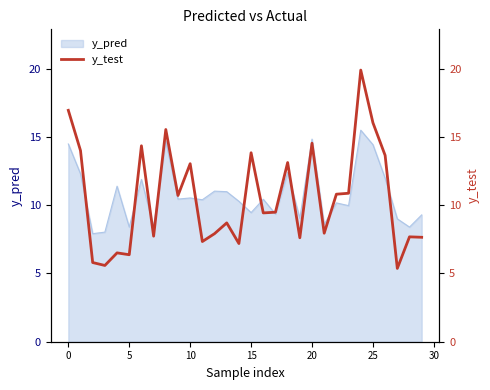

What is the minimum value for y_pred?

7.9